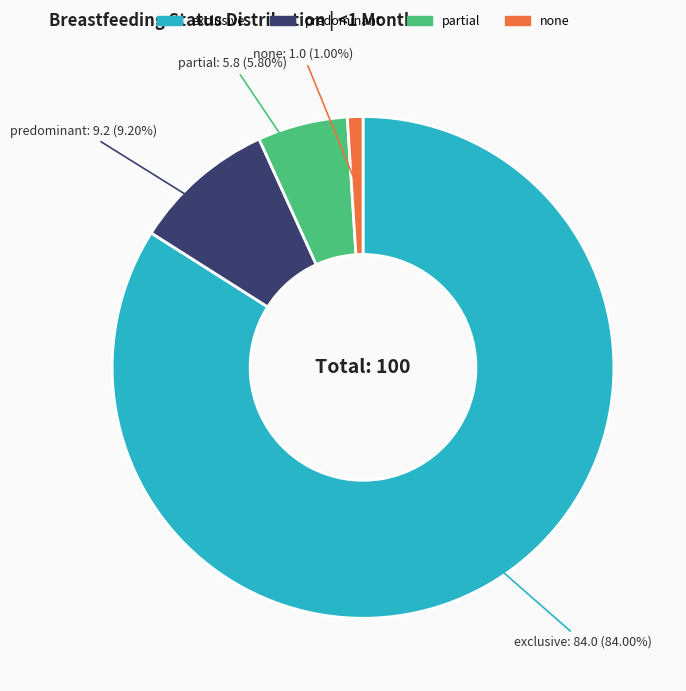

To the nearest percent, what is the average slice percentage?

25%